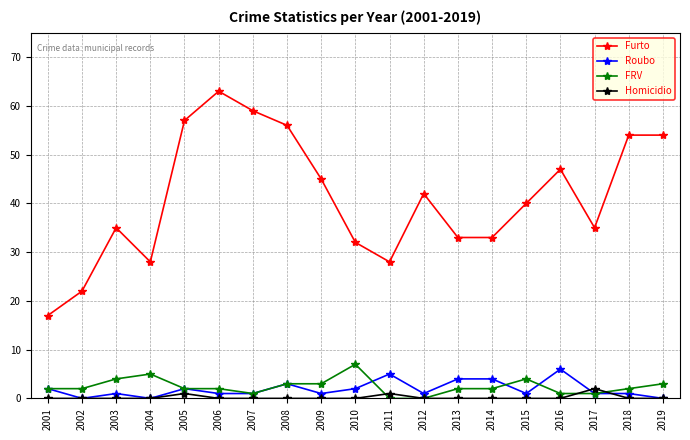

How many data points does each series have?

19